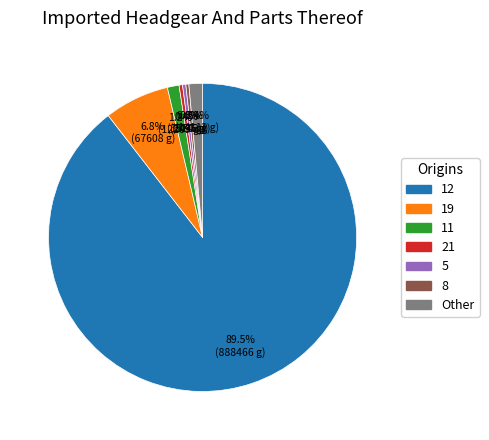

Does any single category account for the majority?

Yes